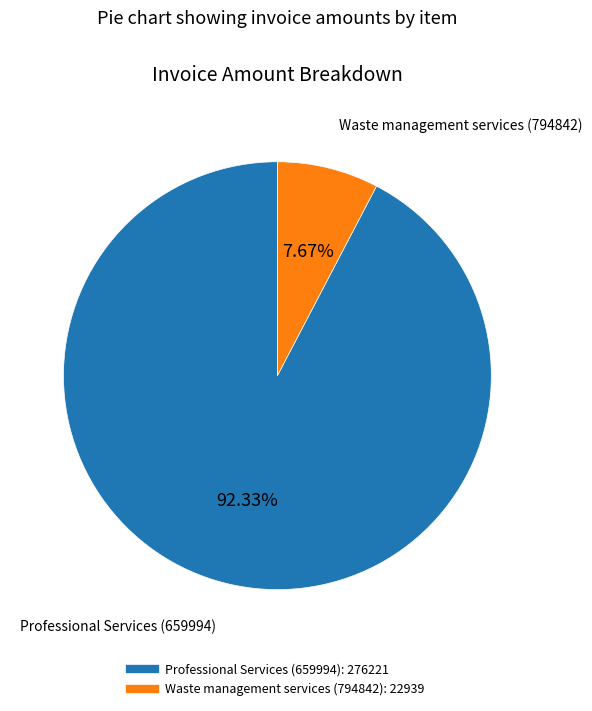

Does Professional Services (659994) represent more than half of the total?

Yes